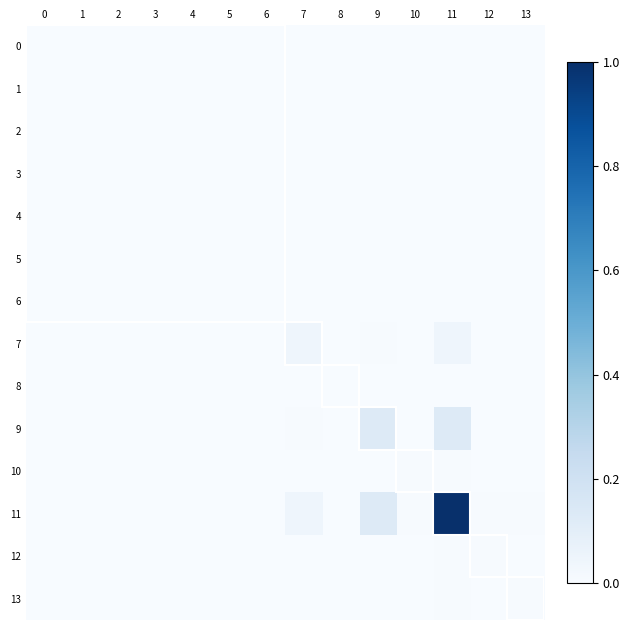

At 13, list the series in order from smallest to largest.

0, 1, 2, 3, 4, 5, 6, 8, 10, 12, 7, 9, 11, 13